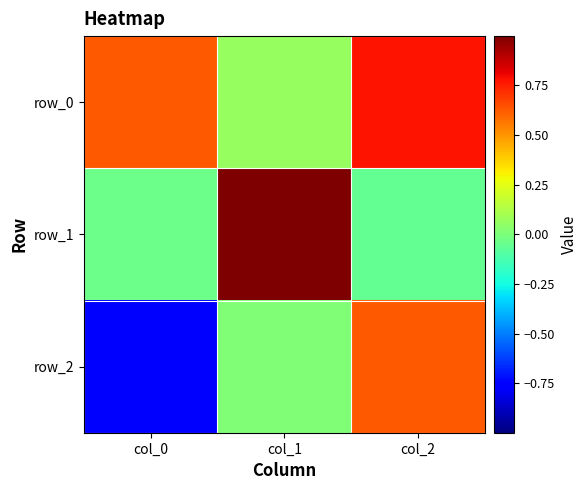

What is the total value across all series at col_2?

1.3